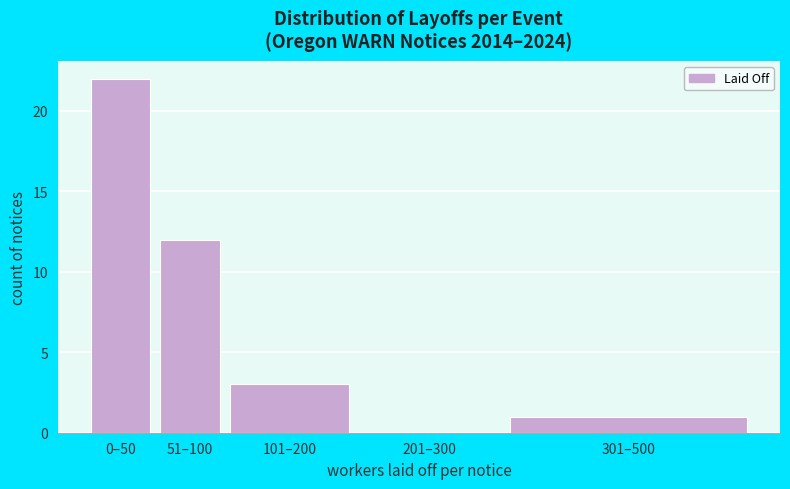

Reading left to right, what are all the values shown in this chart?

0–50=22	51–100=12	101–200=3	201–300=0	301–500=1